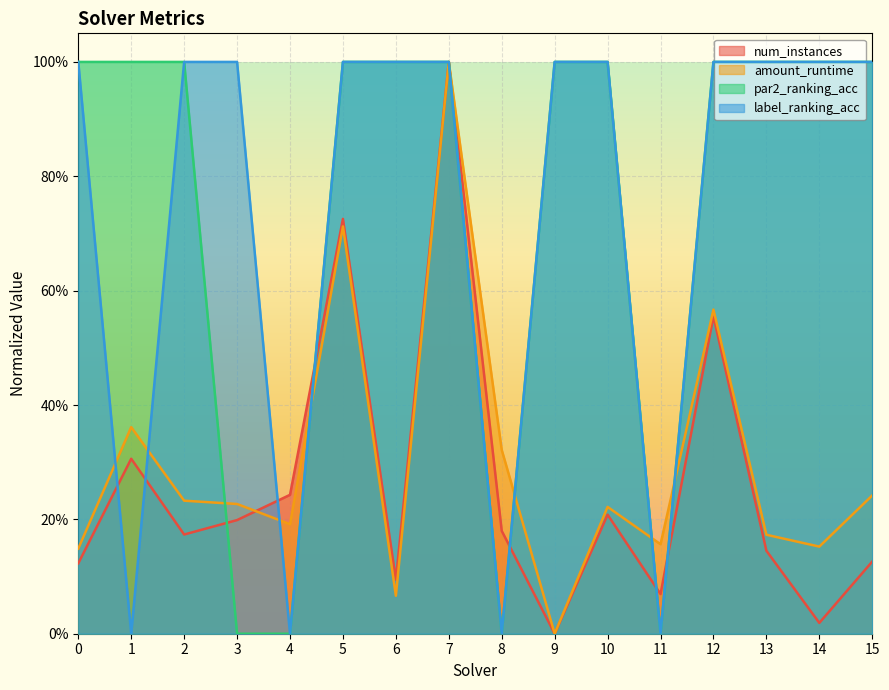

At which category does amount_runtime reach its first local valley?

4